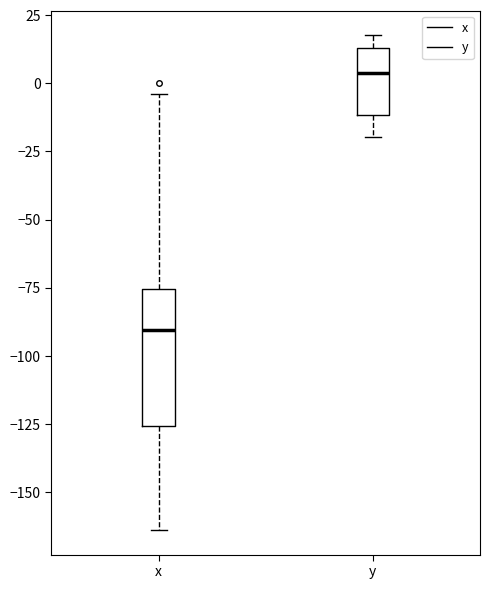

Reading left to right, read every box against the y-axis: the position of its median line, the range the box covers, and the ends of its whiskers. The values are not printed on the chart, so give them approximately, as read against the axis.

x: median -90, box -125 to -75, whiskers -165 to -5
y: median 5, box -10 to 15, whiskers -20 to 20